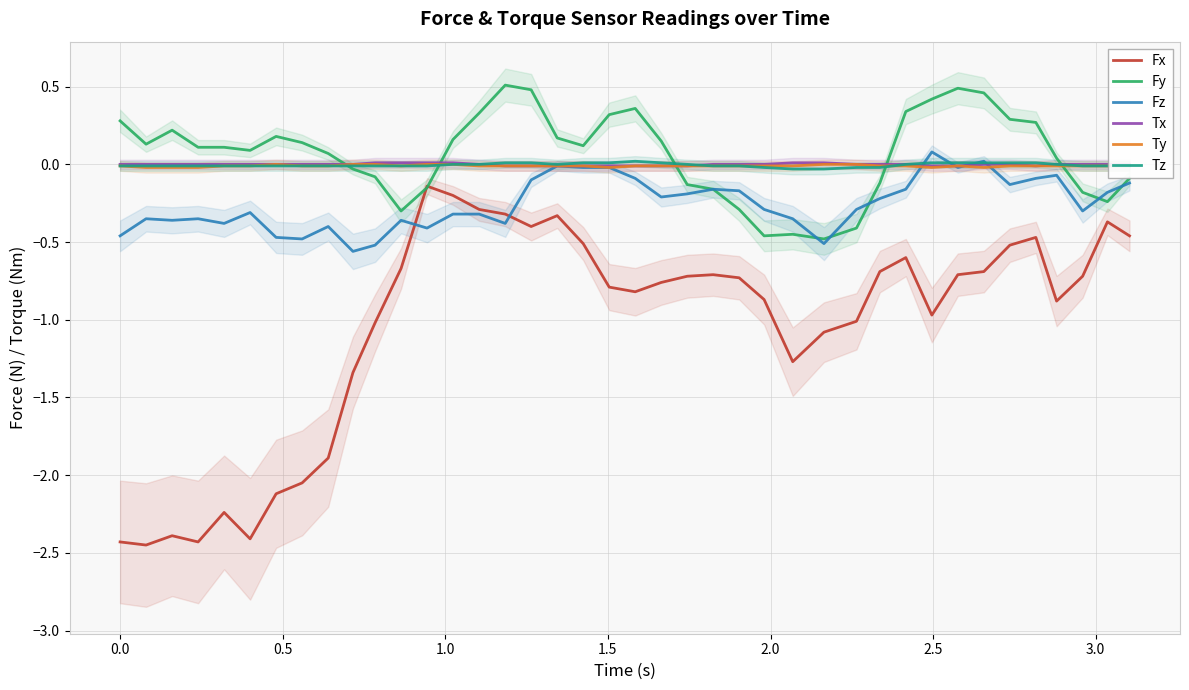

True or false: Fx and Tx intersect in this chart.

False